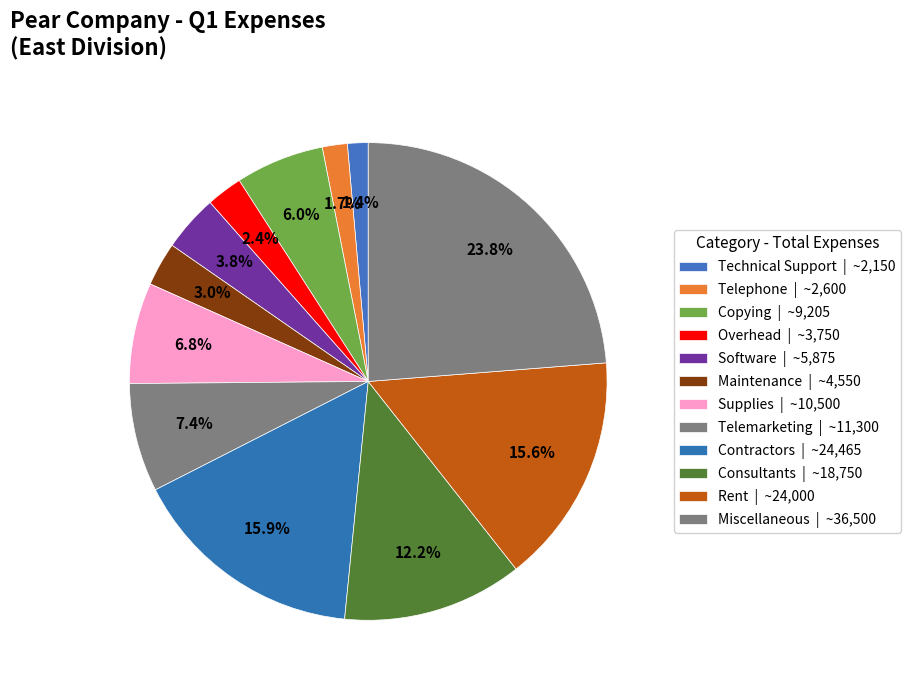

Rank the categories by value from highest to lowest.

Miscellaneous, Contractors, Rent, Consultants, Telemarketing, Supplies, Copying, Software, Maintenance, Overhead, Telephone, Technical Support